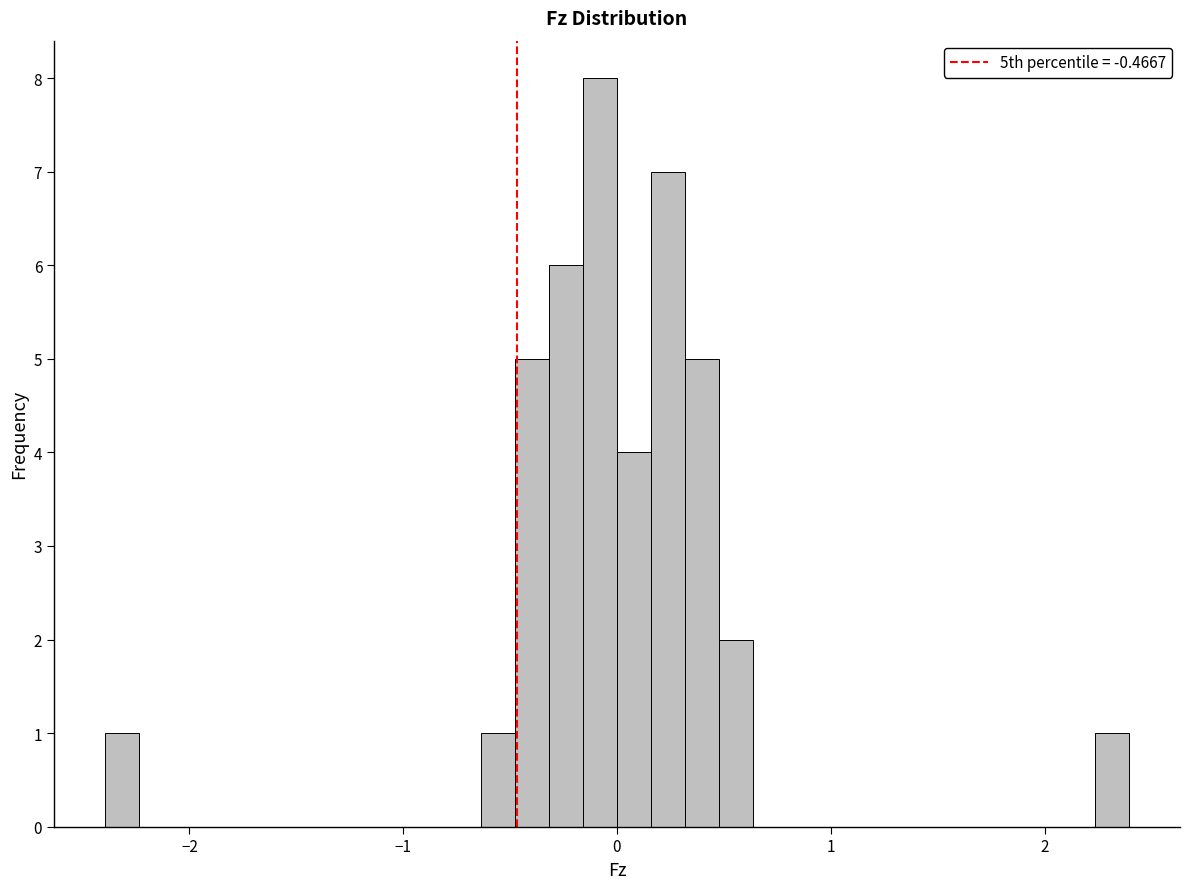

Around what value on the x-axis is the tallest bar? Give the approximate position of its centre, as read against the axis.

-0.1